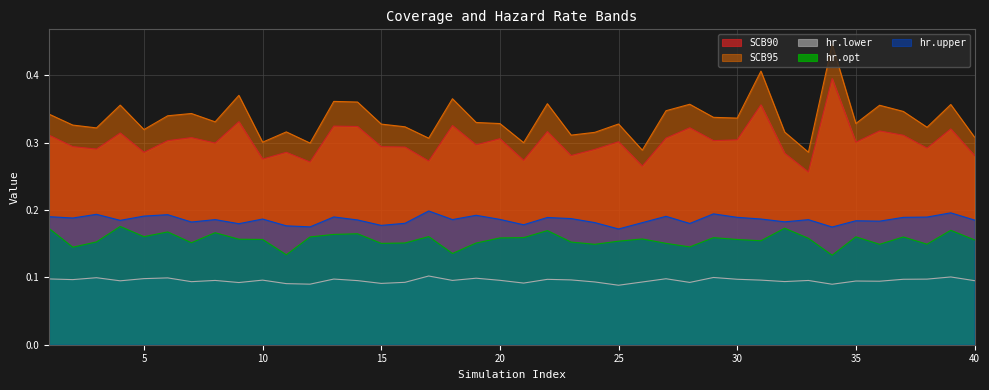

What is the sum of all hr.opt values?

6.3